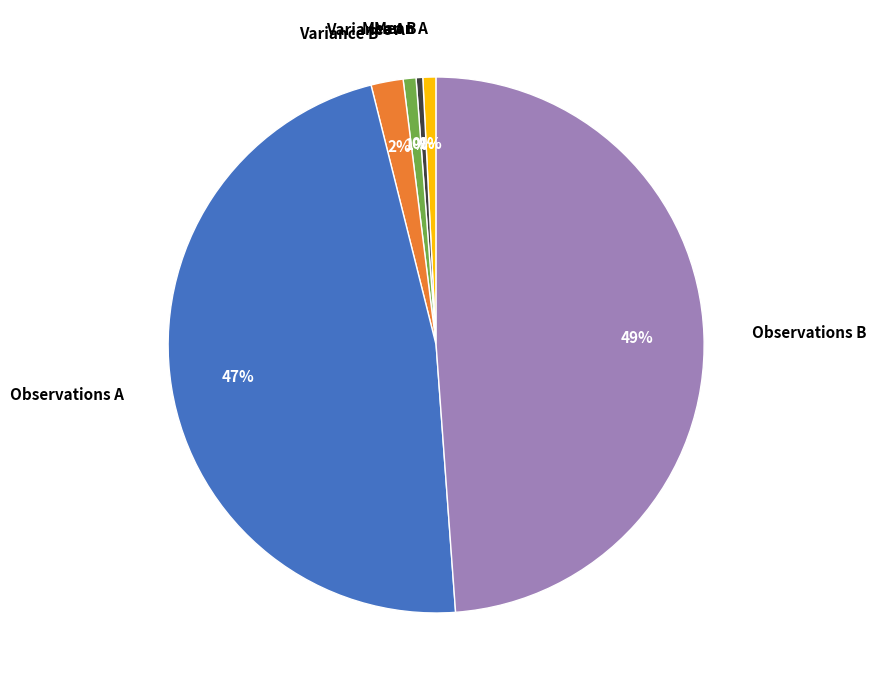

What is the largest slice in the pie chart?

Observations B